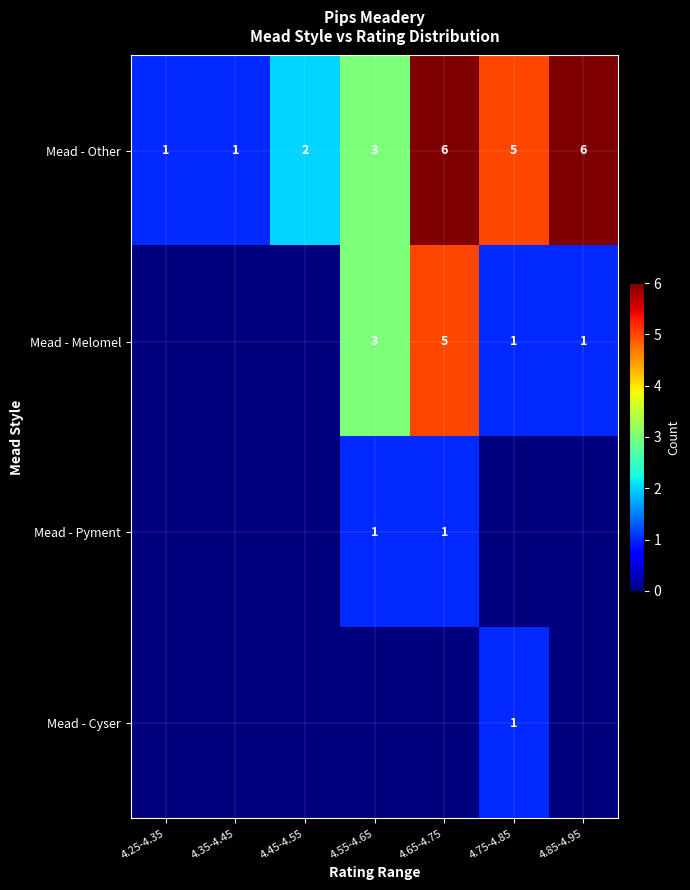

True or false: Mead - Melomel has a value of 5 at 4.65-4.75.

True